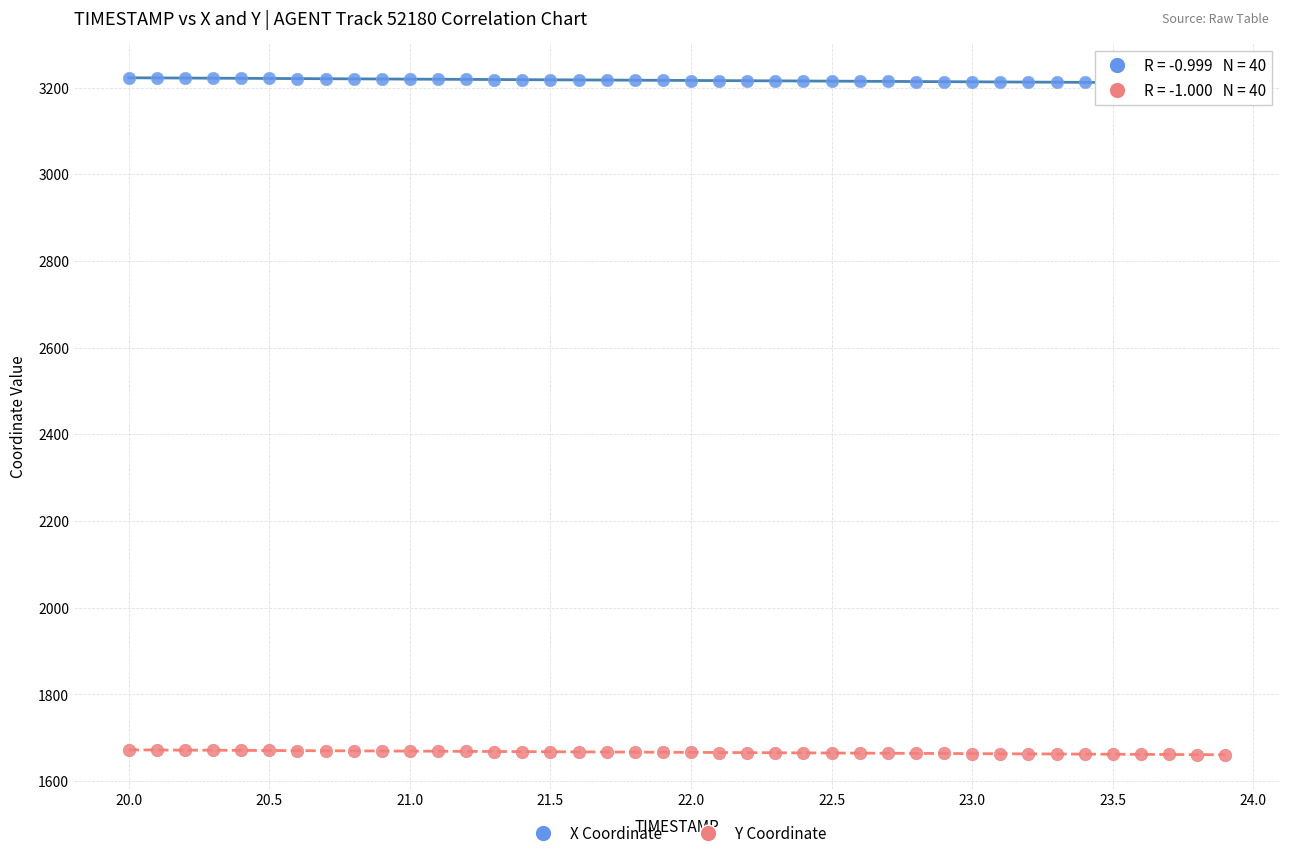

Which series reaches the minimum Y coordinate?

Y Coordinate